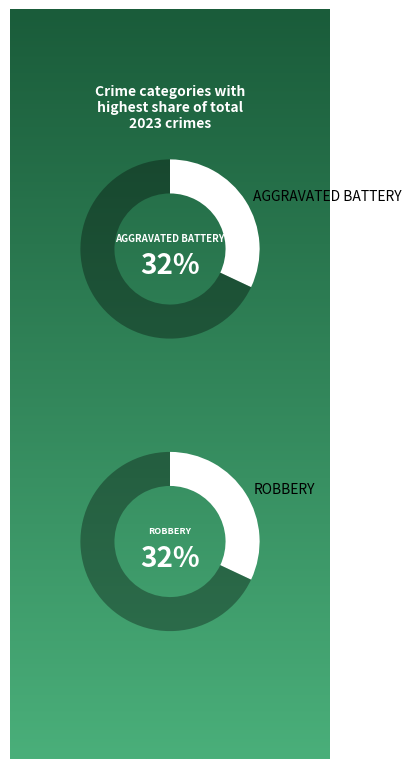

Which series has the widest spread of values?

Robbery